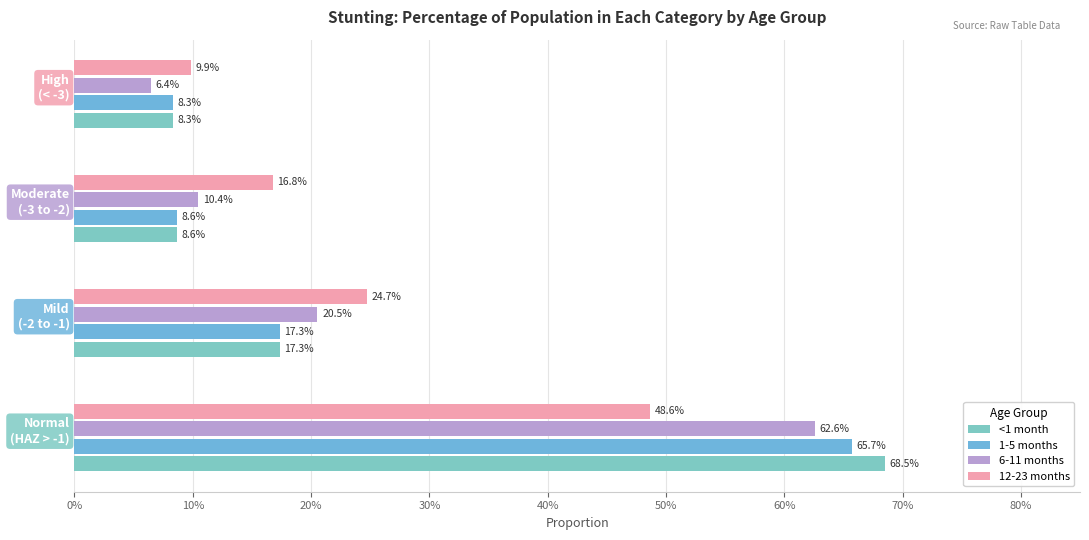

How many data points does each series have?

4